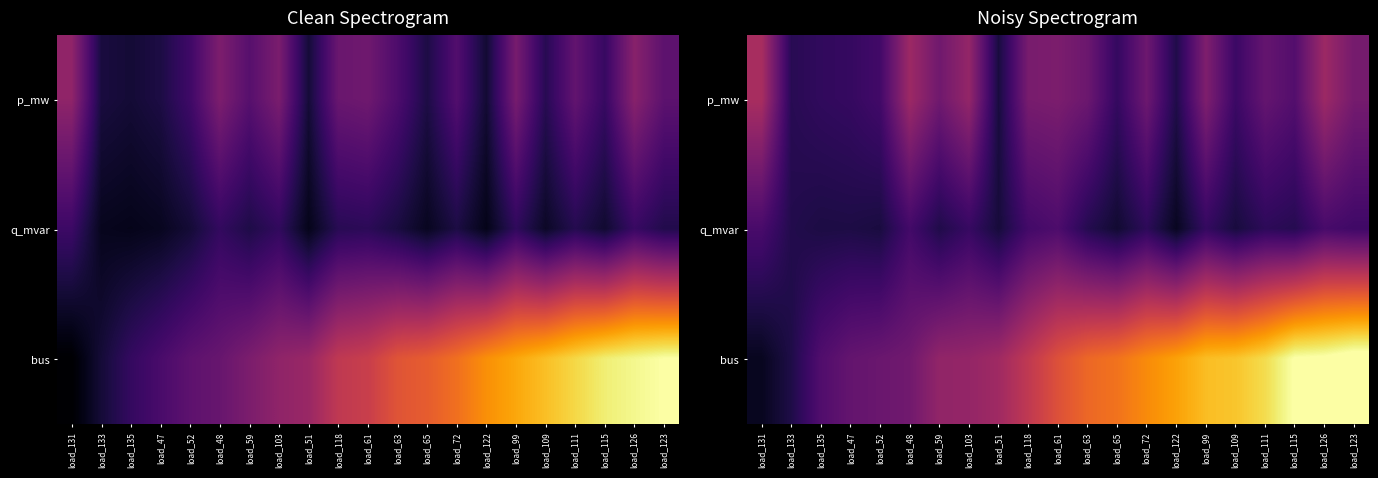

Which has a higher value, load_47 or load_72?

load_72